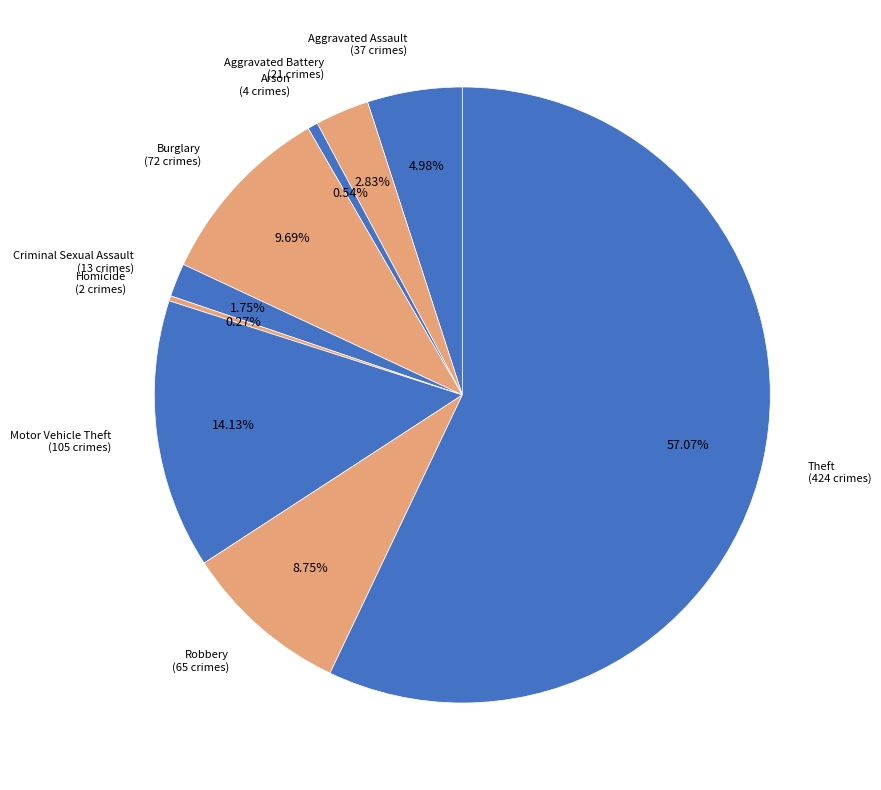

How many segments does this pie chart have?

9